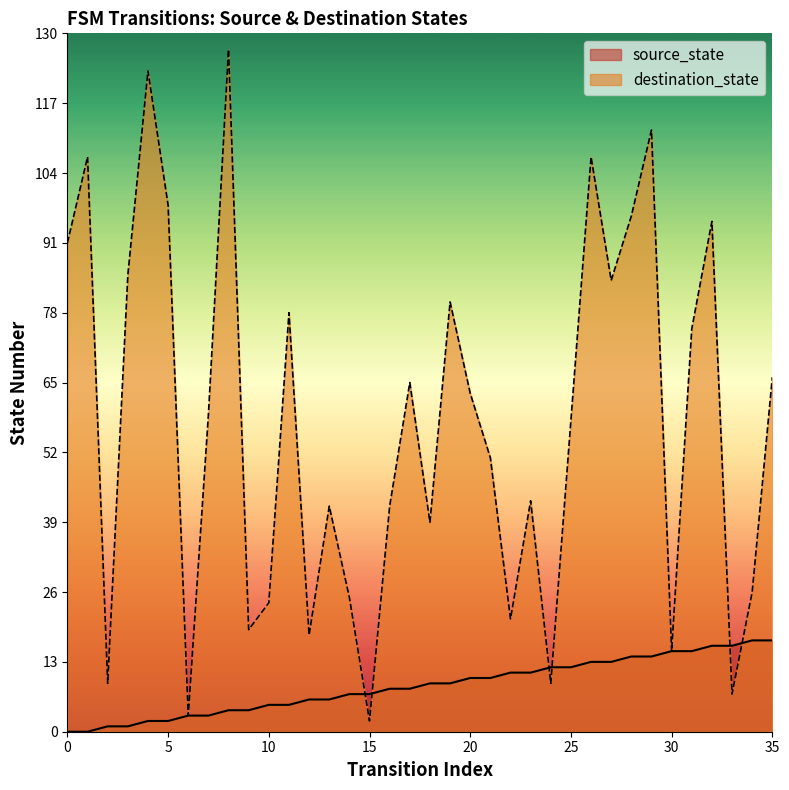

Which has a higher value, 6 or 34?

34